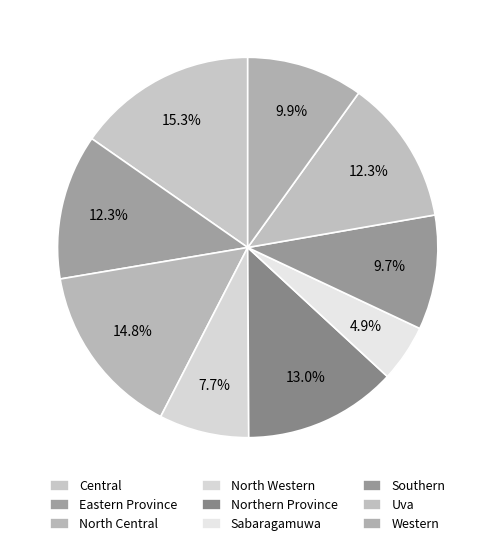

How many slices are in this pie chart?

9